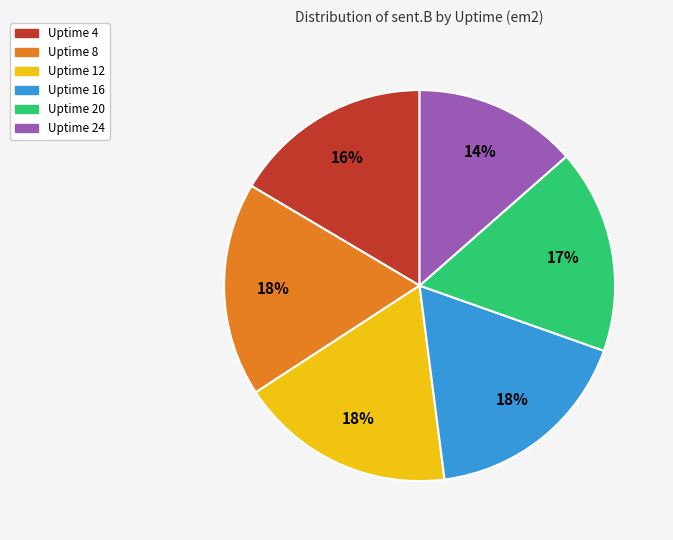

Is Uptime 16 the majority of the pie?

No